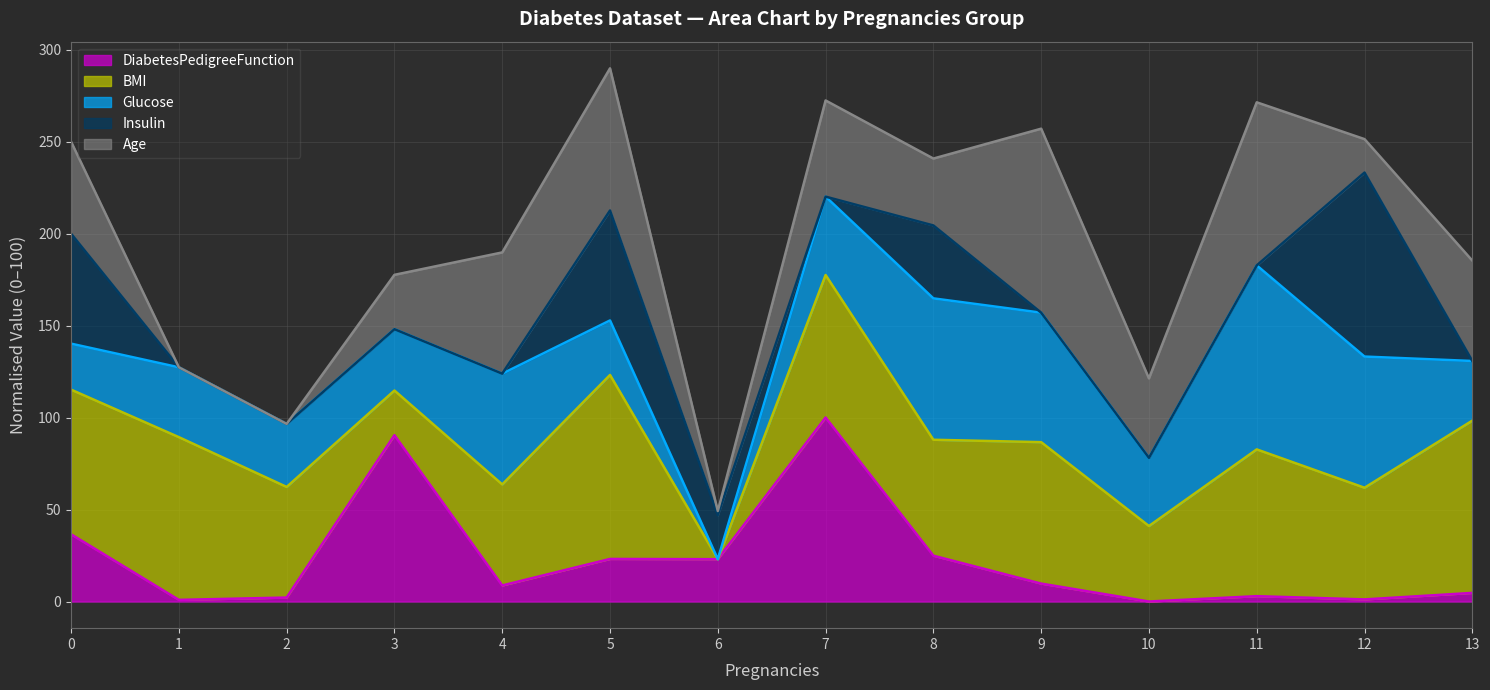

What is the highest value of the DiabetesPedigreeFunction series?

100.0